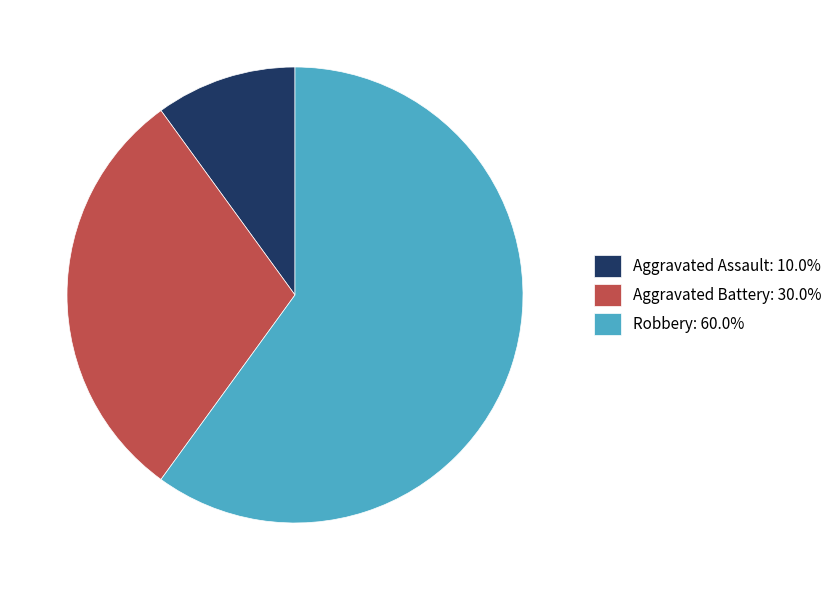

How many segments does this pie chart have?

3